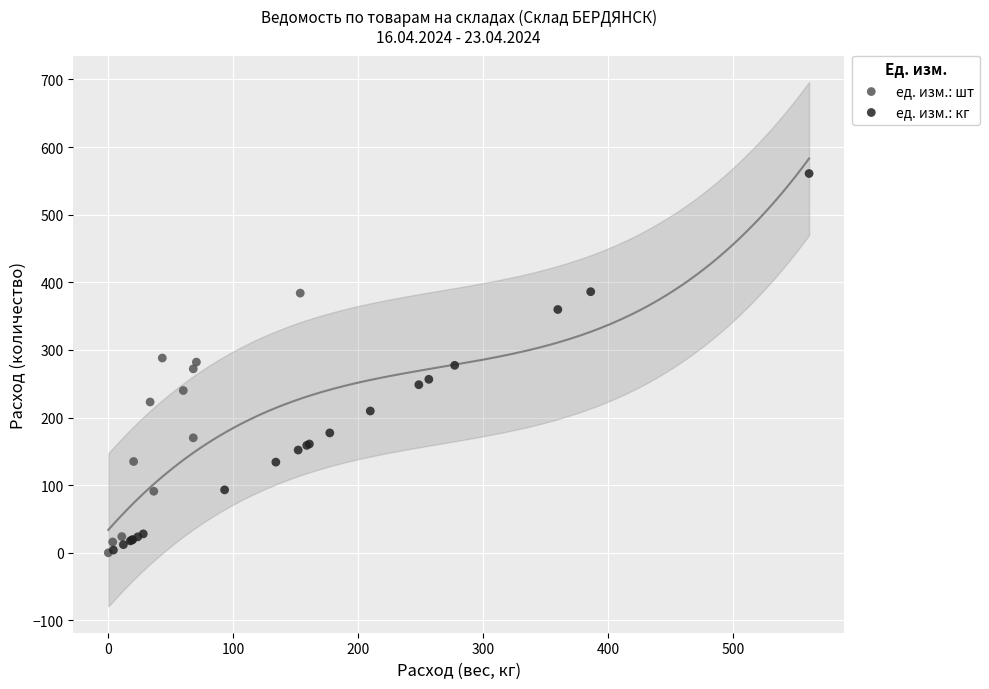

Which series contains the highest Y value?

ед. изм.: кг